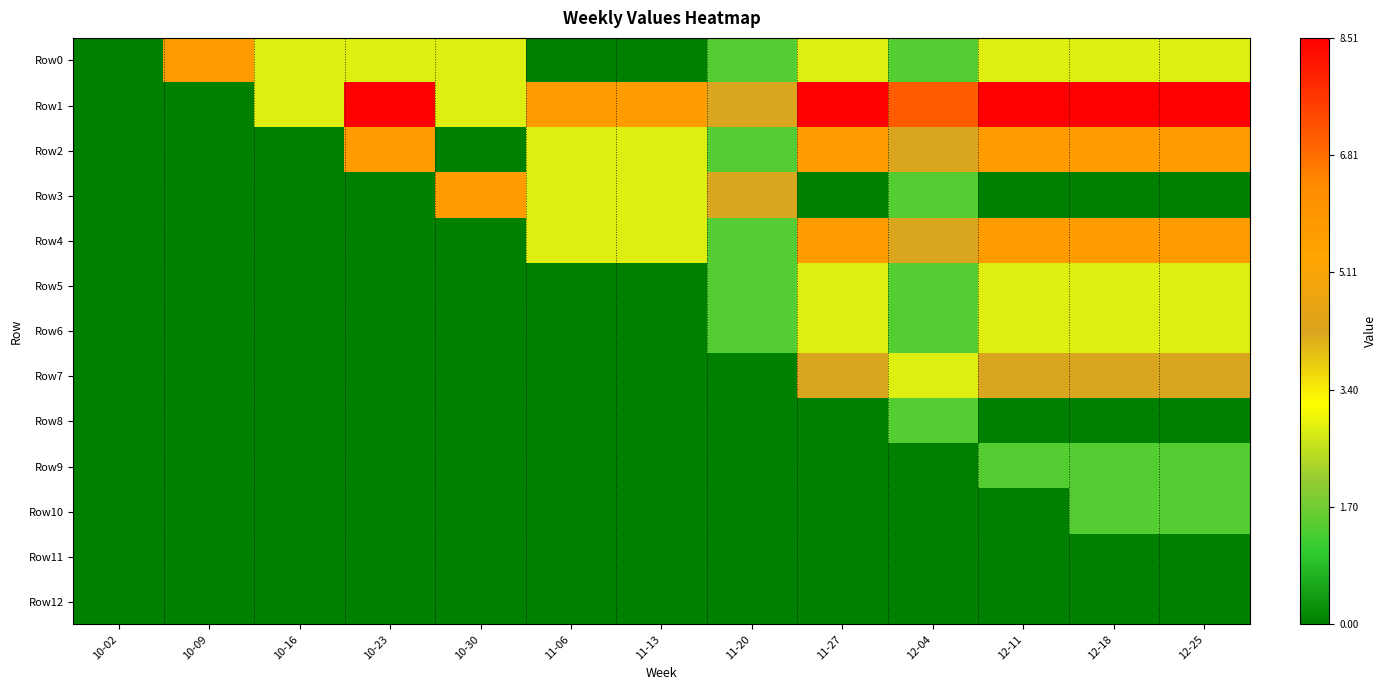

Reading left to right, extract all data points from this chart.

Row0: 10-02=0.0	10-09=5.7	10-16=2.8	10-23=2.8	10-30=2.8	11-06=0.0	11-13=0.0	11-20=1.4	11-27=2.8	12-04=1.4	12-11=2.8	12-18=2.8	12-25=2.8
Row1: 10-02=0.0	10-09=0.0	10-16=2.8	10-23=8.5	10-30=2.8	11-06=5.7	11-13=5.7	11-20=4.3	11-27=8.5	12-04=7.1	12-11=8.5	12-18=8.5	12-25=8.5
Row2: 10-02=0.0	10-09=0.0	10-16=0.0	10-23=5.7	10-30=0.0	11-06=2.8	11-13=2.8	11-20=1.4	11-27=5.7	12-04=4.3	12-11=5.7	12-18=5.7	12-25=5.7
Row3: 10-02=0.0	10-09=0.0	10-16=0.0	10-23=0.0	10-30=5.7	11-06=2.8	11-13=2.8	11-20=4.3	11-27=0.0	12-04=1.4	12-11=0.0	12-18=0.0	12-25=0.0
Row4: 10-02=0.0	10-09=0.0	10-16=0.0	10-23=0.0	10-30=0.0	11-06=2.8	11-13=2.8	11-20=1.4	11-27=5.7	12-04=4.3	12-11=5.7	12-18=5.7	12-25=5.7
Row5: 10-02=0.0	10-09=0.0	10-16=0.0	10-23=0.0	10-30=0.0	11-06=0.0	11-13=0.0	11-20=1.4	11-27=2.8	12-04=1.4	12-11=2.8	12-18=2.8	12-25=2.8
Row6: 10-02=0.0	10-09=0.0	10-16=0.0	10-23=0.0	10-30=0.0	11-06=0.0	11-13=0.0	11-20=1.4	11-27=2.8	12-04=1.4	12-11=2.8	12-18=2.8	12-25=2.8
Row7: 10-02=0.0	10-09=0.0	10-16=0.0	10-23=0.0	10-30=0.0	11-06=0.0	11-13=0.0	11-20=0.0	11-27=4.3	12-04=2.8	12-11=4.3	12-18=4.3	12-25=4.3
Row8: 10-02=0.0	10-09=0.0	10-16=0.0	10-23=0.0	10-30=0.0	11-06=0.0	11-13=0.0	11-20=0.0	11-27=0.0	12-04=1.4	12-11=0.0	12-18=0.0	12-25=0.0
Row9: 10-02=0.0	10-09=0.0	10-16=0.0	10-23=0.0	10-30=0.0	11-06=0.0	11-13=0.0	11-20=0.0	11-27=0.0	12-04=0.0	12-11=1.4	12-18=1.4	12-25=1.4
Row10: 10-02=0.0	10-09=0.0	10-16=0.0	10-23=0.0	10-30=0.0	11-06=0.0	11-13=0.0	11-20=0.0	11-27=0.0	12-04=0.0	12-11=0.0	12-18=1.4	12-25=1.4
Row11: 10-02=0.0	10-09=0.0	10-16=0.0	10-23=0.0	10-30=0.0	11-06=0.0	11-13=0.0	11-20=0.0	11-27=0.0	12-04=0.0	12-11=0.0	12-18=0.0	12-25=0.0
Row12: 10-02=0.0	10-09=0.0	10-16=0.0	10-23=0.0	10-30=0.0	11-06=0.0	11-13=0.0	11-20=0.0	11-27=0.0	12-04=0.0	12-11=0.0	12-18=0.0	12-25=0.0